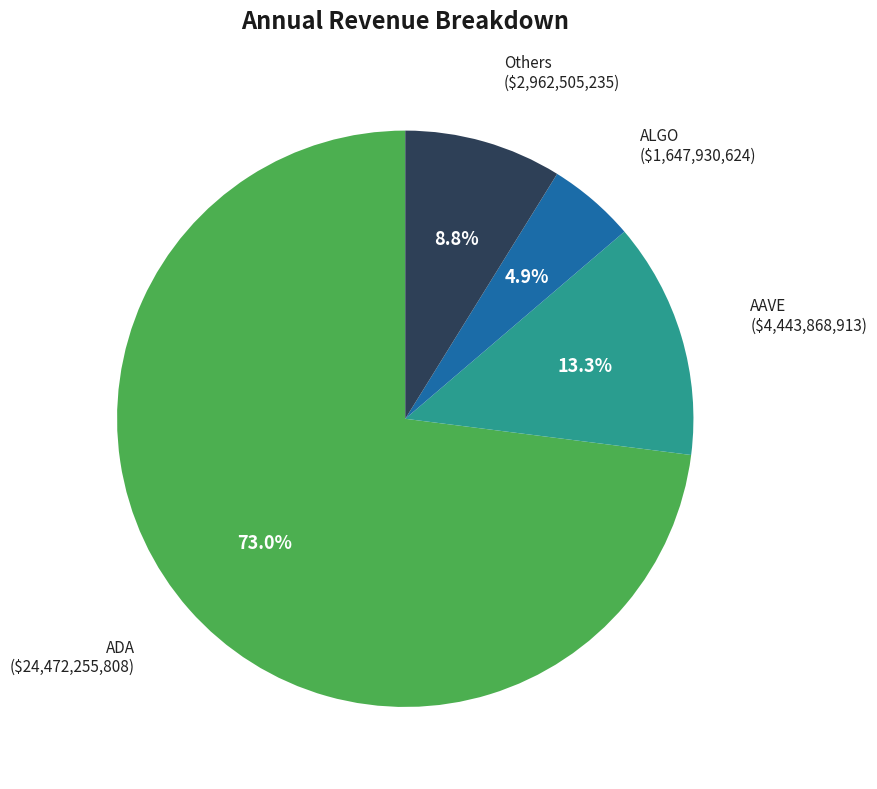

Is there any slice that represents more than half of the pie?

Yes